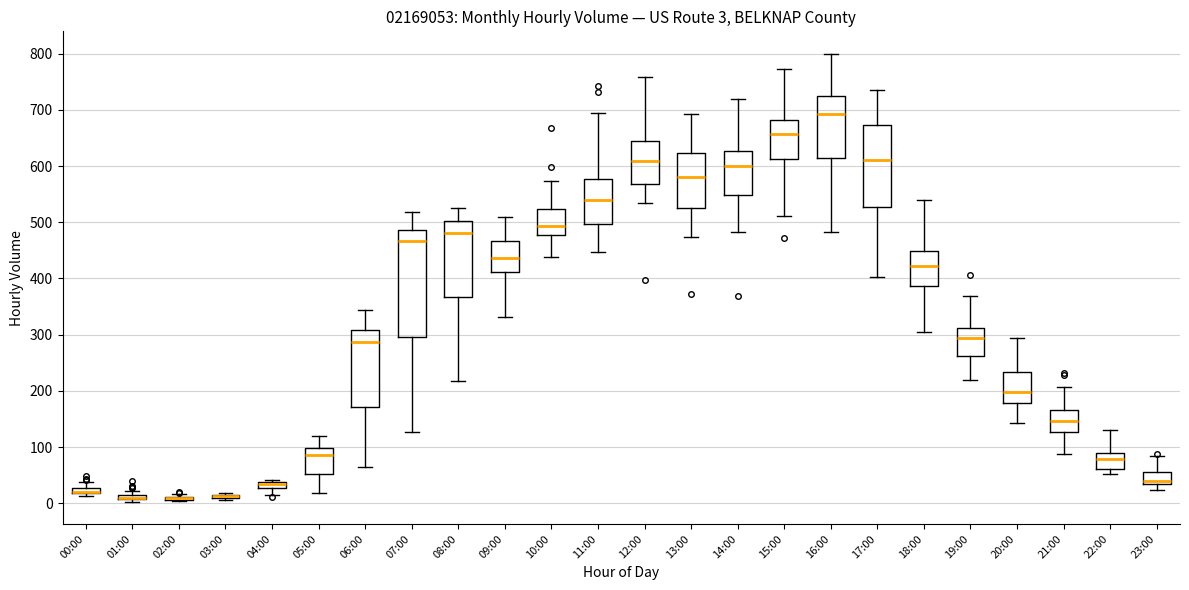

Comparing the boxes themselves (not the whiskers), which one is the tallest?

07:00